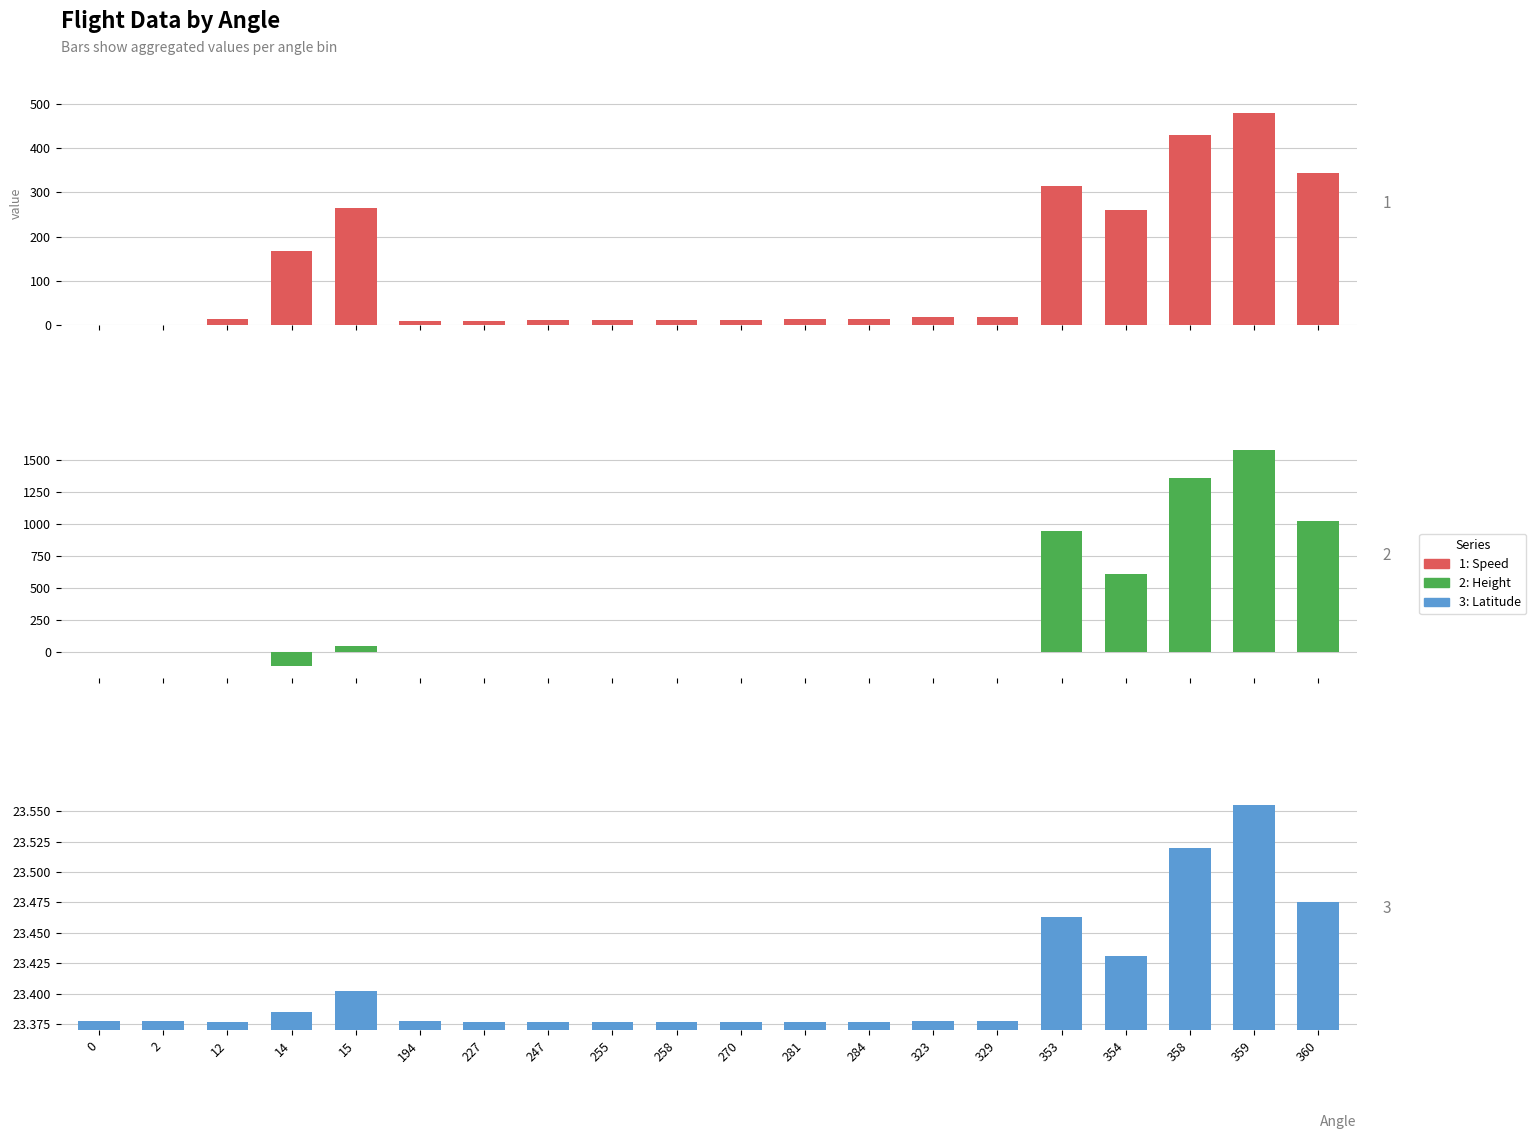

How many values in Height are below zero?

1